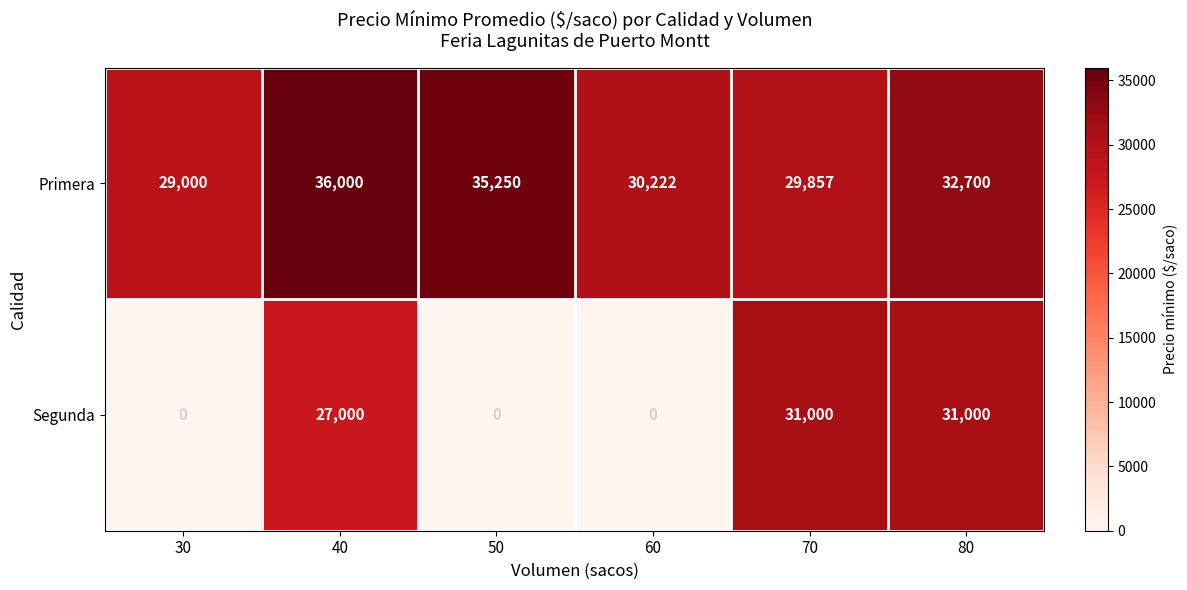

True or false: Primera has a value of 53760 at 40.

False